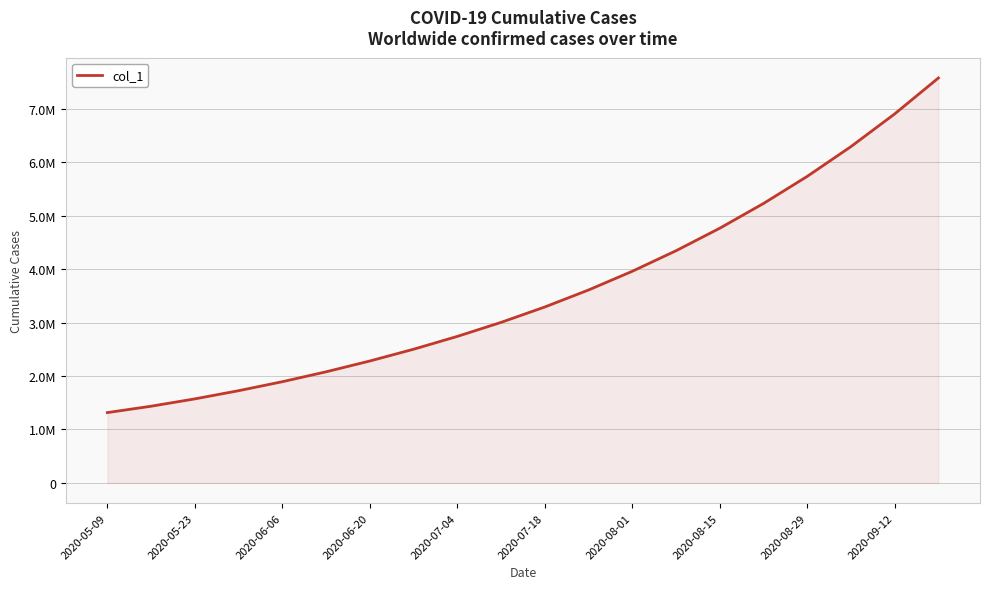

Is this an area chart (filled region under the line)?

Yes